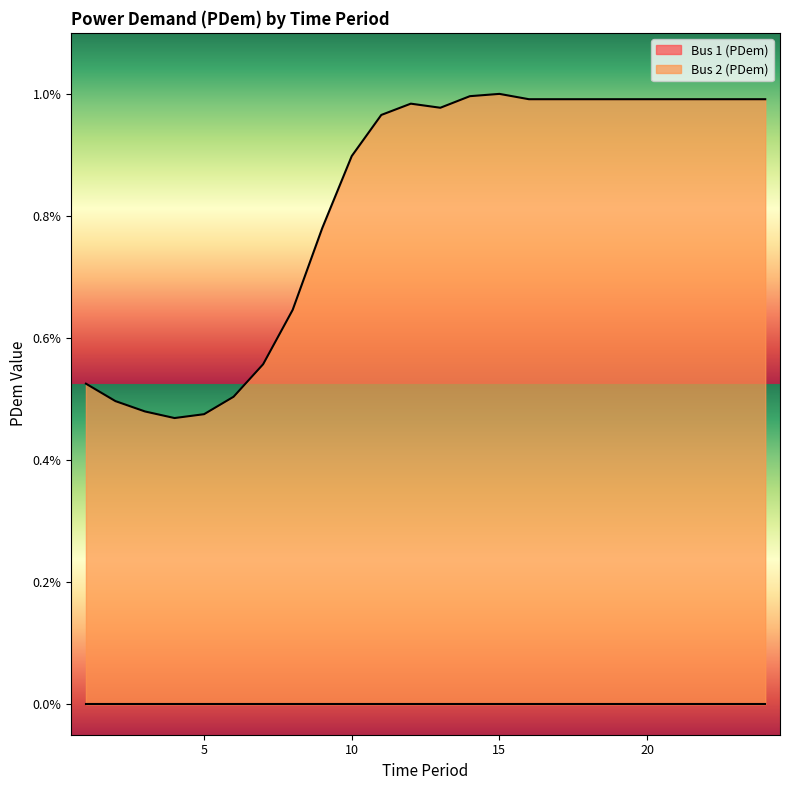

How many interior local valleys (lower than both neighbors) does the data have?

2